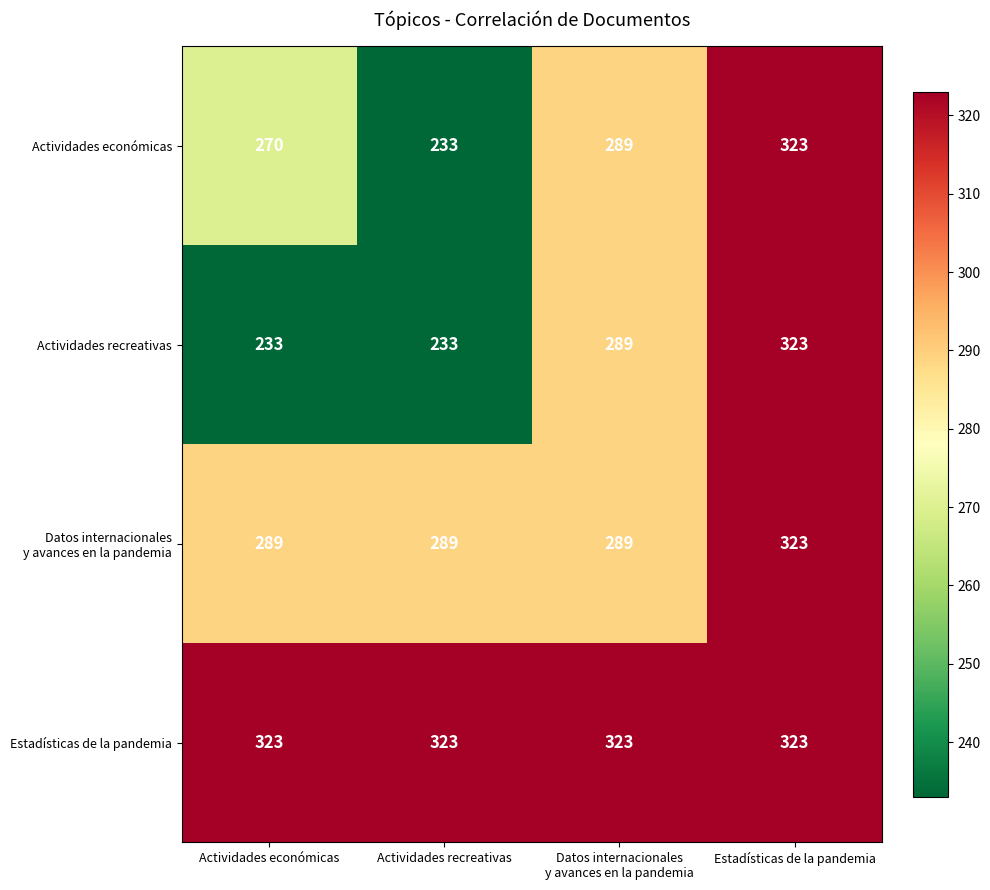

How many categories are shown in the chart?

4